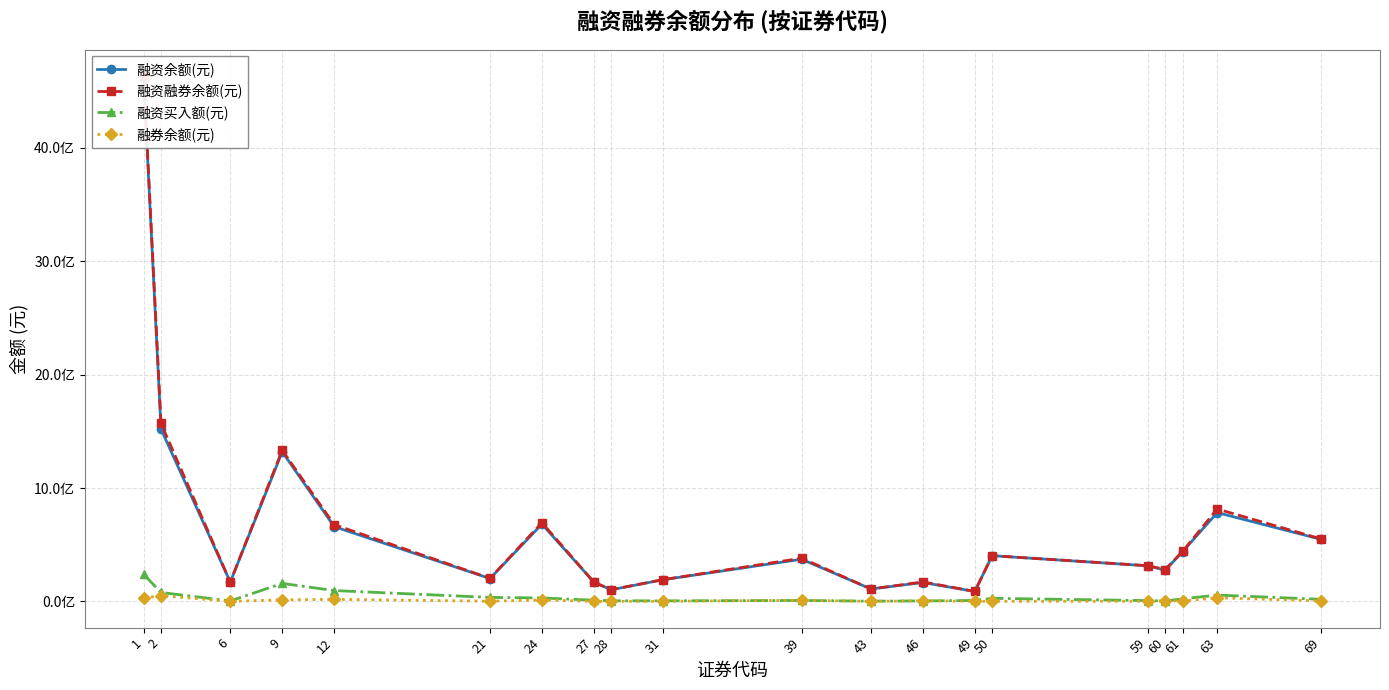

Where is the first local minimum for 融券余额(元)?

6